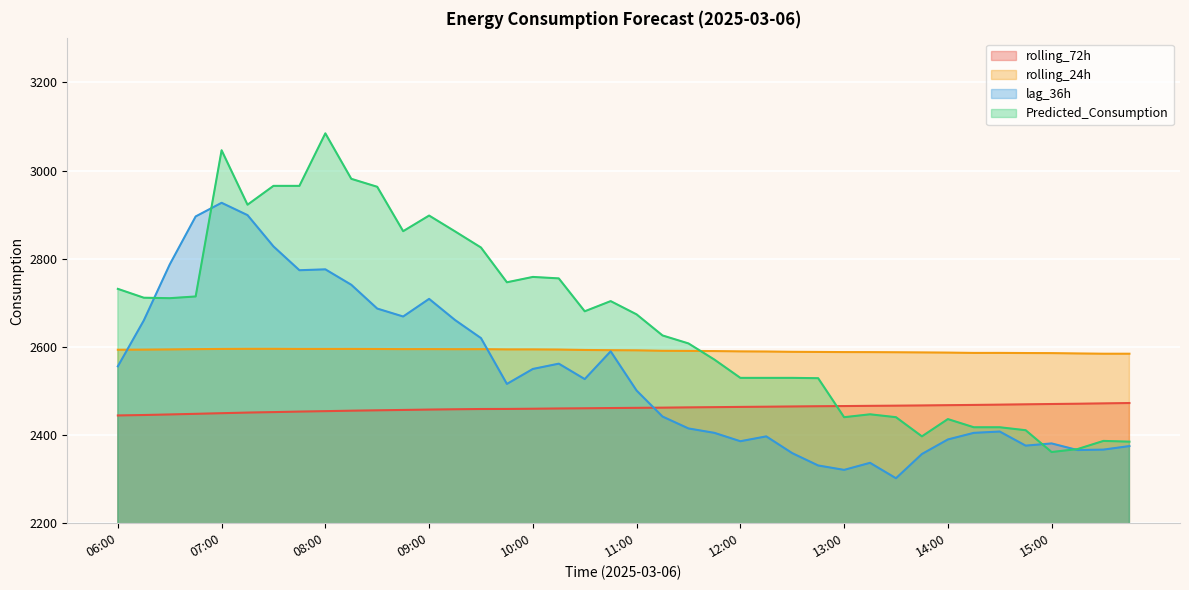

What is the minimum value for lag_36h?

2302.0